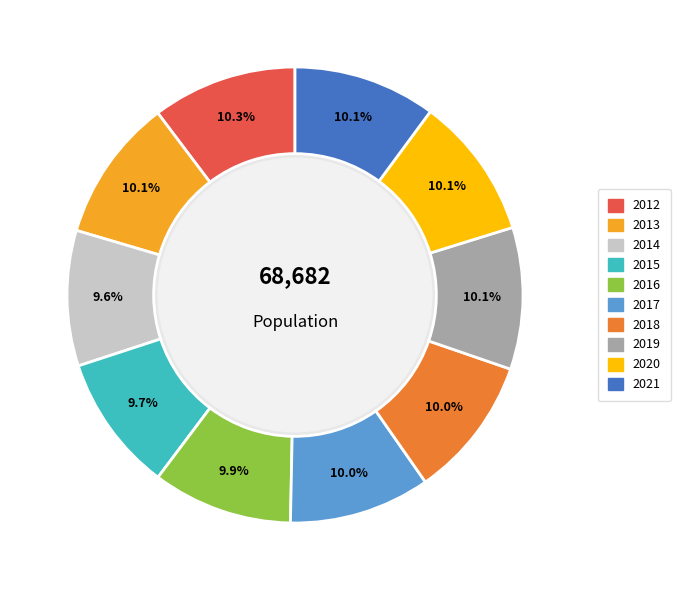

Which category has the biggest portion of the pie?

2012